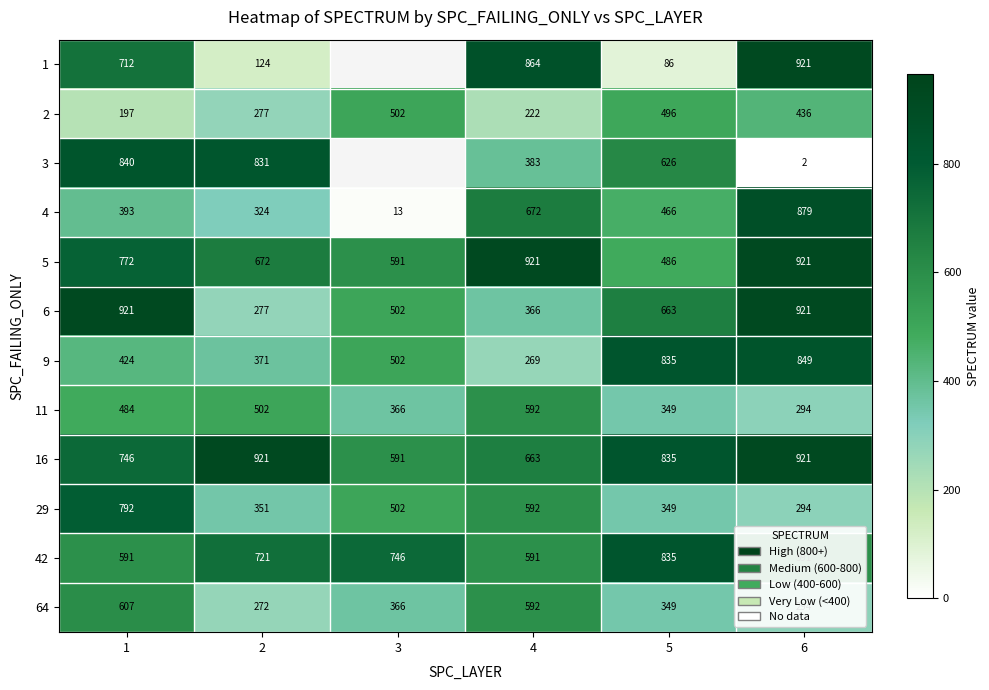

Where does the 4 series first go above 466?

4